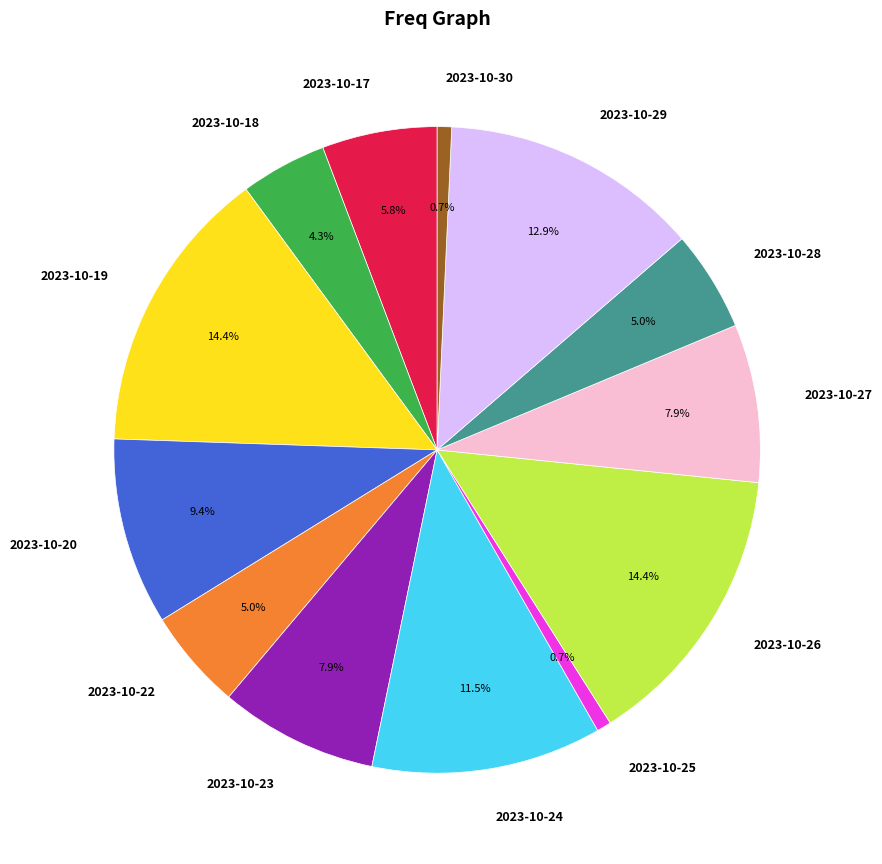

How many segments does this pie chart have?

13